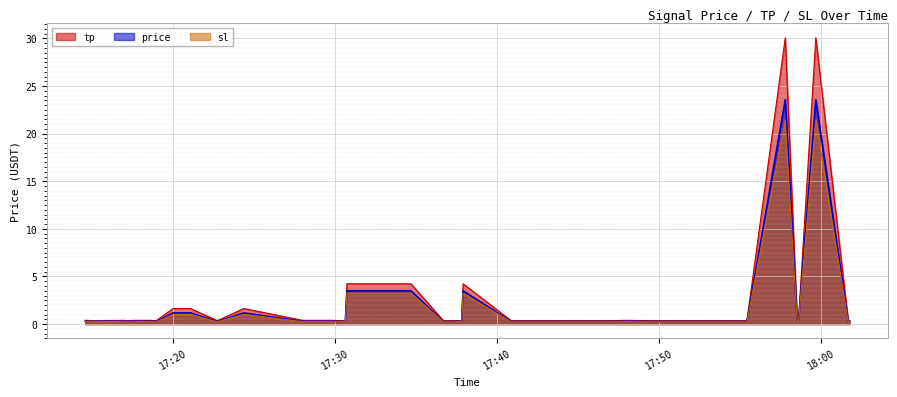

How many lines are shown in the chart?

3